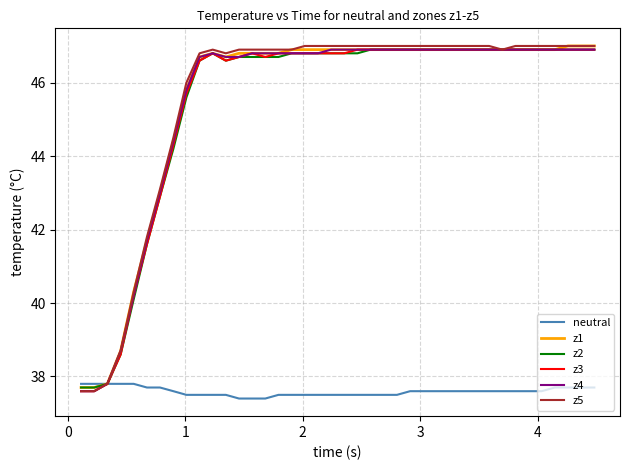

What is the highest value of the neutral series?

37.8